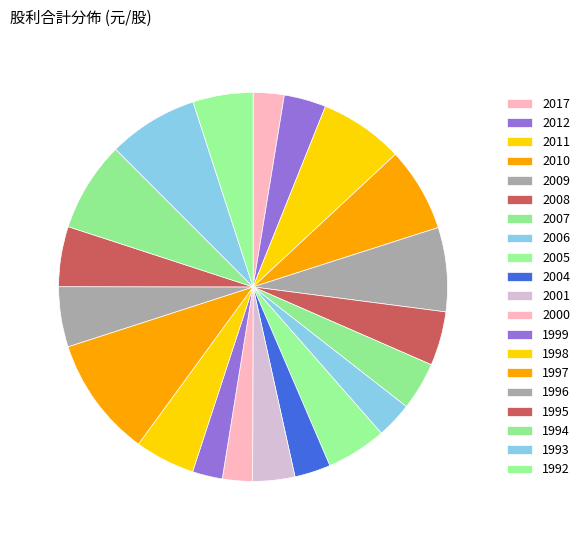

How many segments does this pie chart have?

20